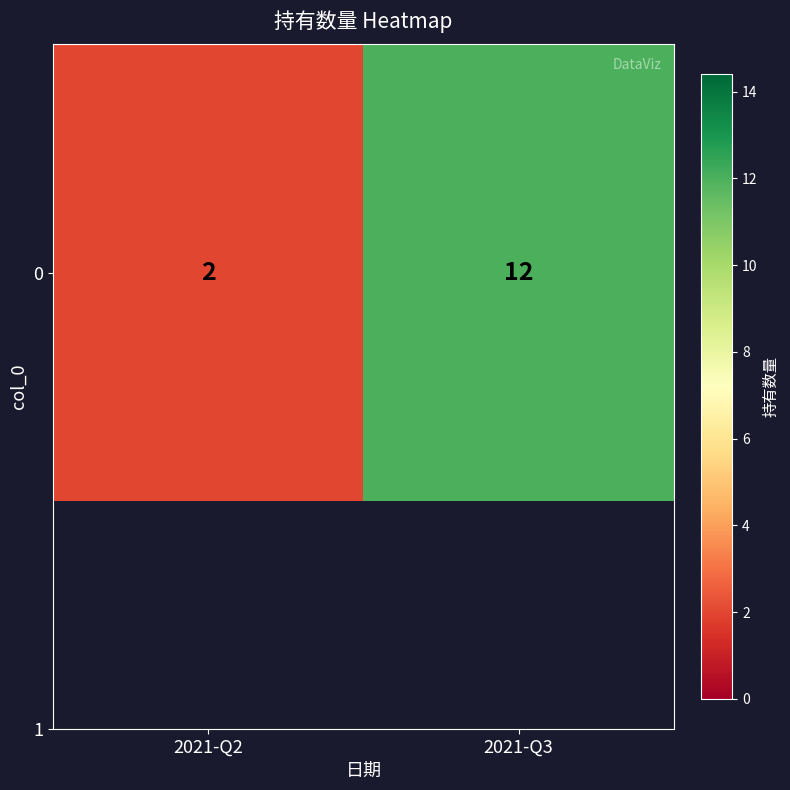

Which has a higher value, 2021-Q2 or 2021-Q3?

2021-Q3